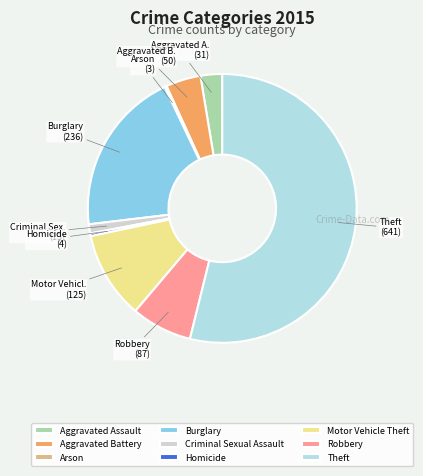

Is it true that Homicide is 13% of the pie?

False